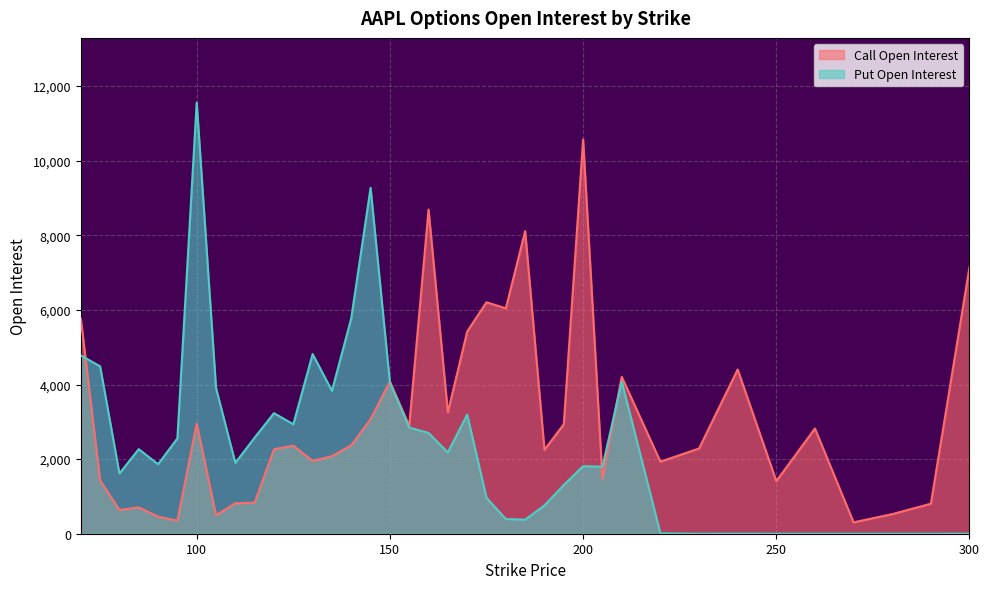

What is the sum of the open_interest_P values at 110 and 250?

1899